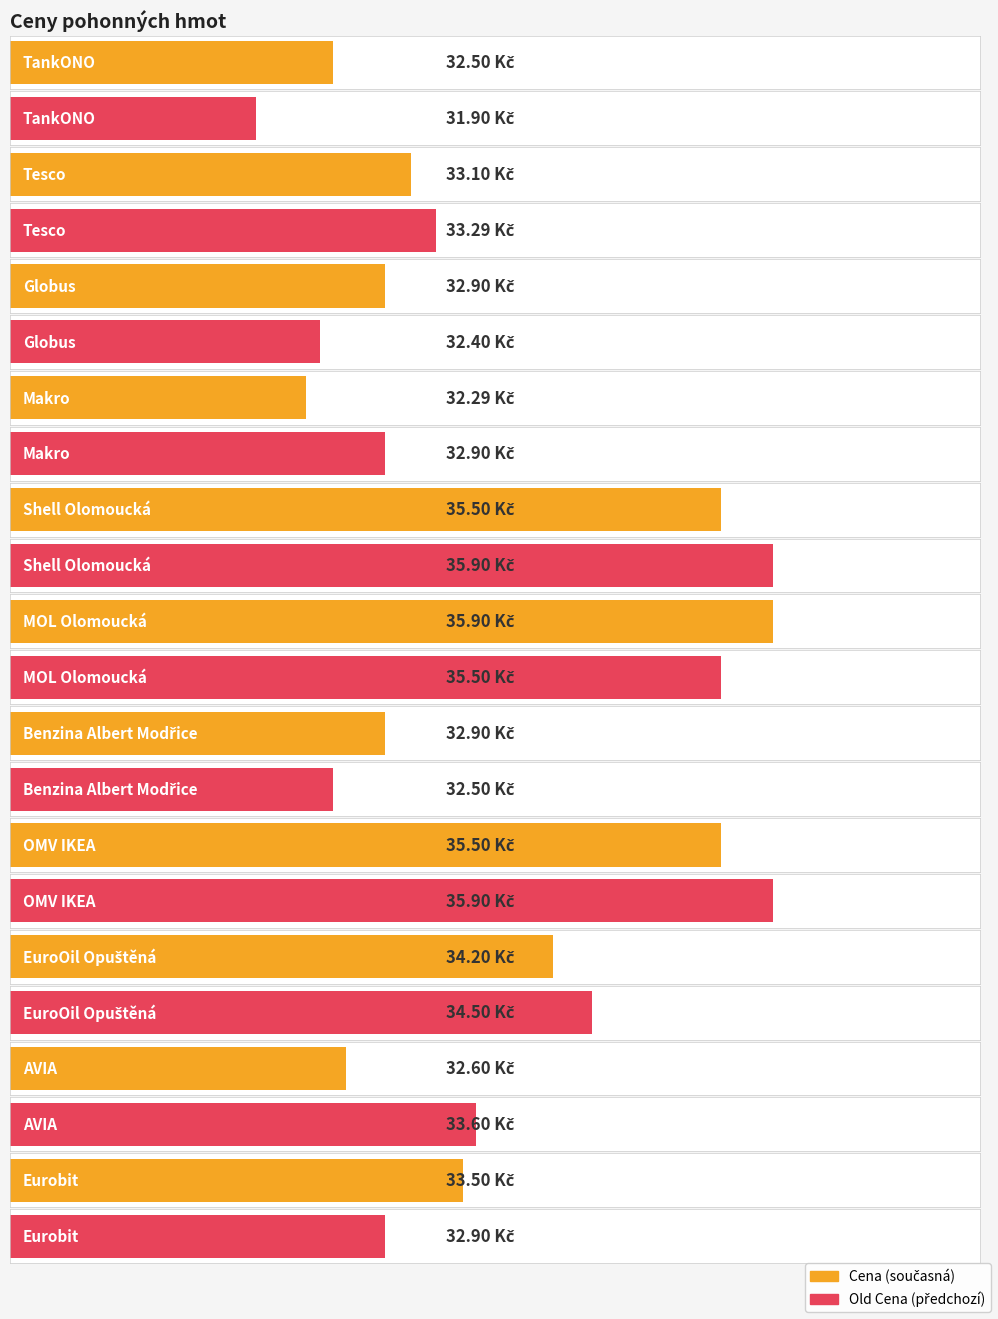

At how many categories does at least one series exceed 35?

3